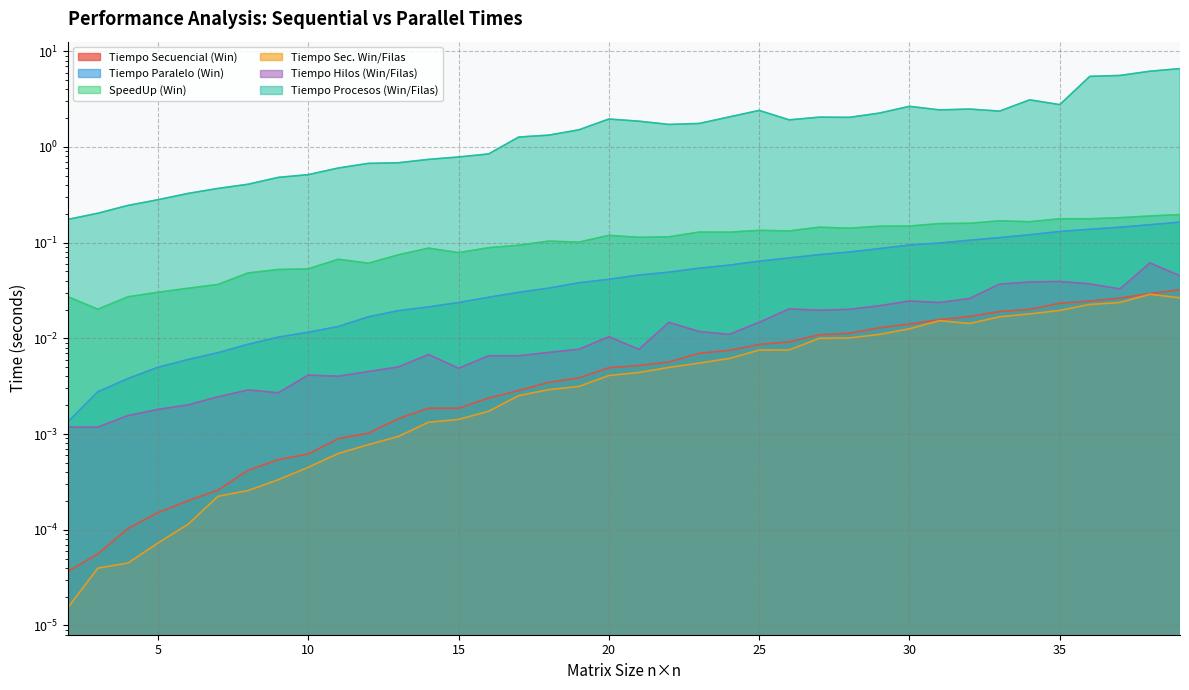

True or false: Tiempo Hilos (Win/Filas) has a value of 0.0 at 31.

False